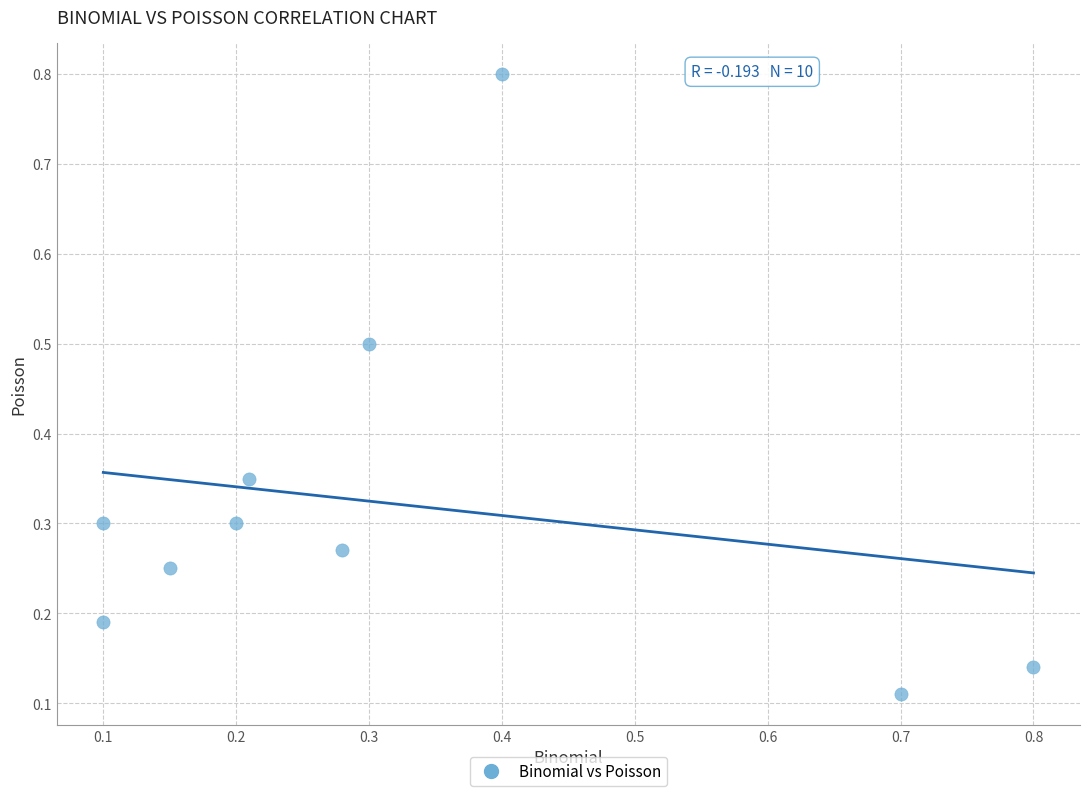

What is the range of Y values (max minus min)?

0.7